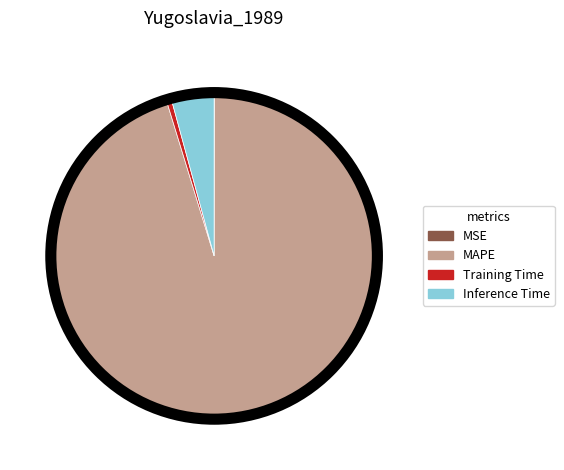

Is it true that MAPE is 95% of the pie?

True